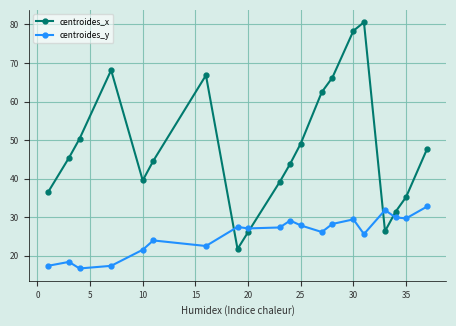

Rank the series by their maximum value, from lowest to highest.

centroides_y, centroides_x